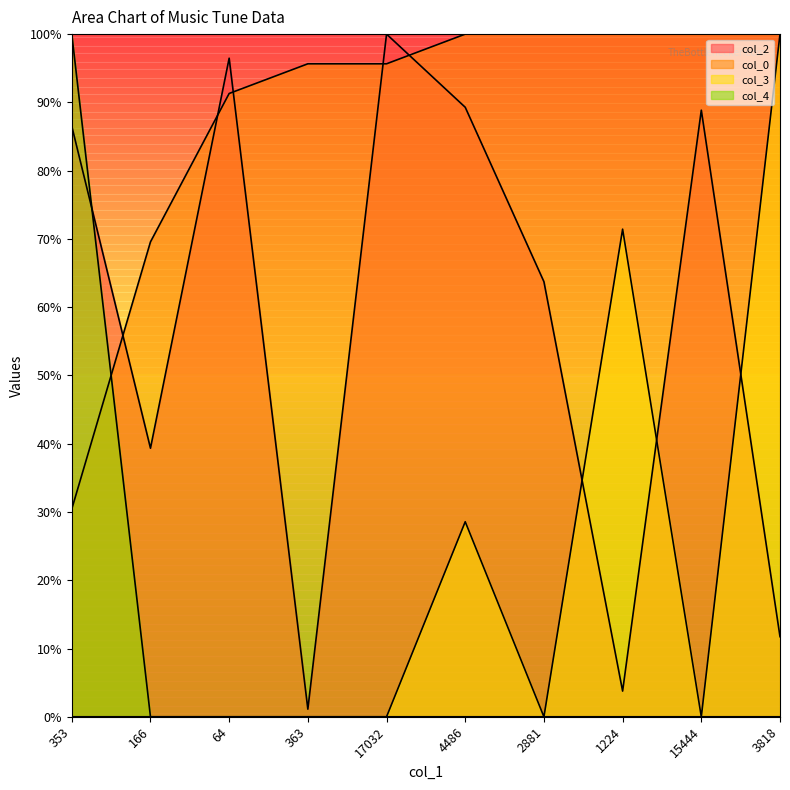

Which series has the largest total across all categories?

col_0